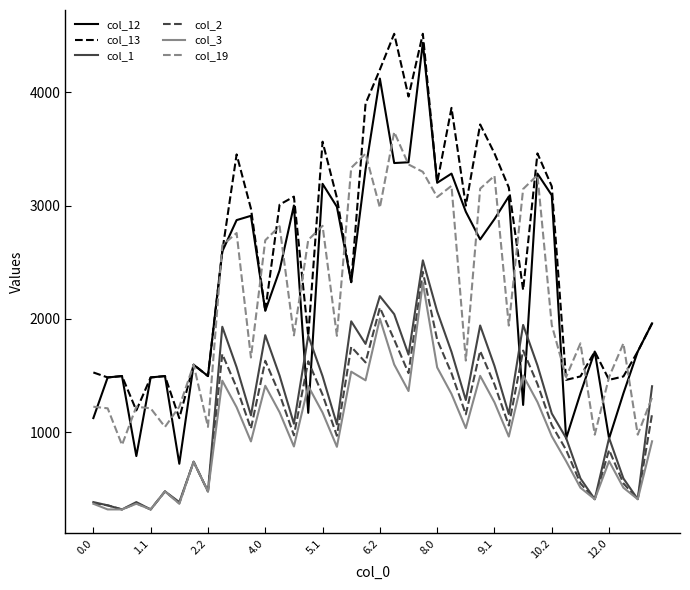

Which series has the largest total across all categories?

col_13